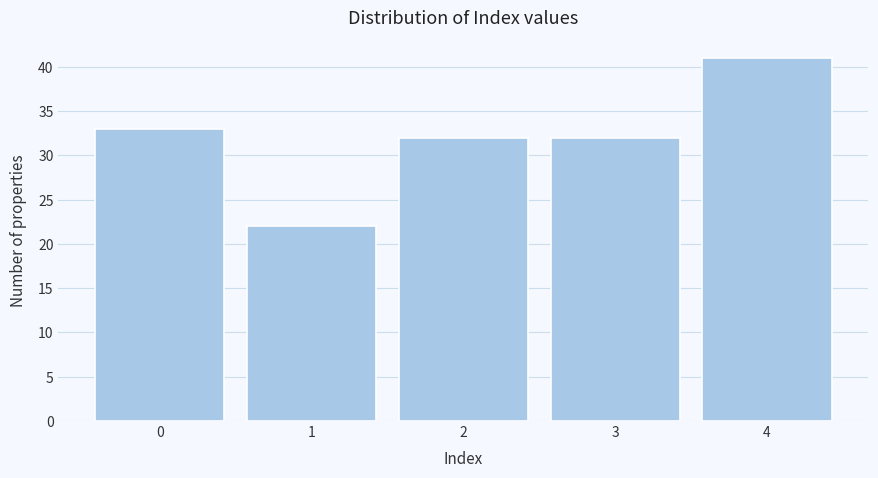

How tall is the bar that spans -0.5 to 0.5 on the x-axis? The values are not printed on the chart, so give them approximately, as read against the axis.

33